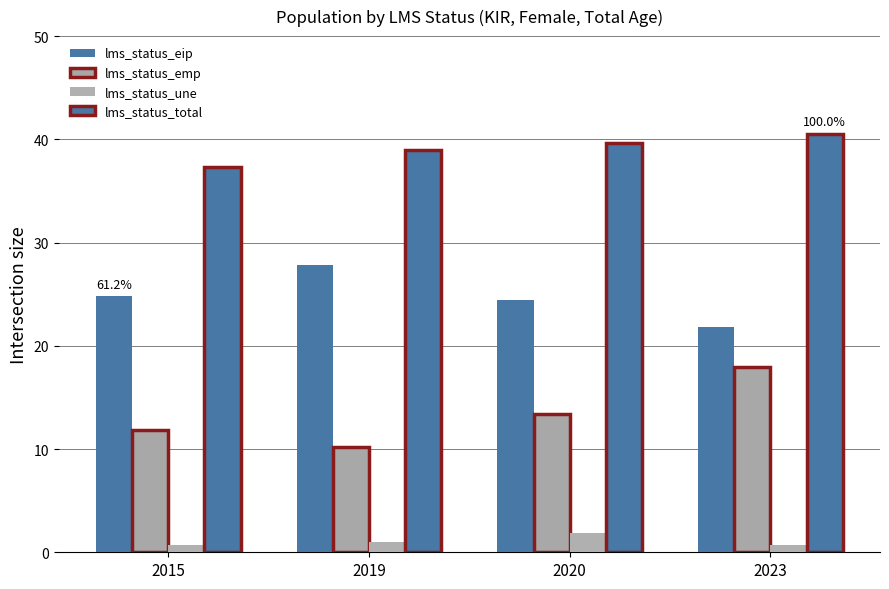

How many bars are there in each group?

4